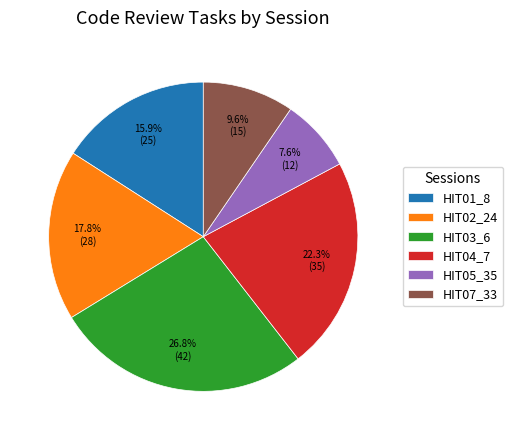

Which has a higher value, HIT02_24 or HIT04_7?

HIT04_7